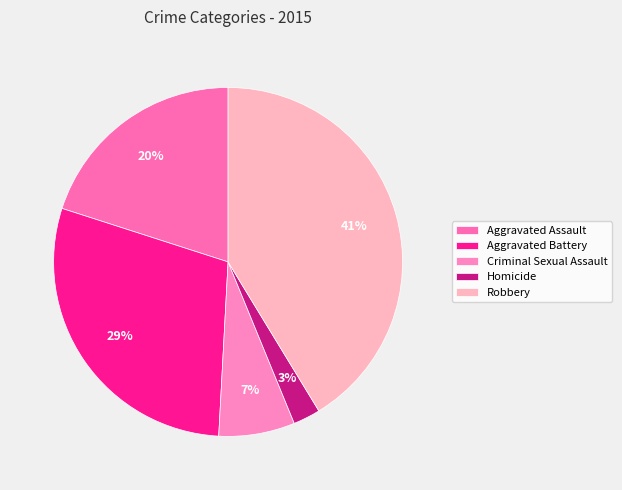

What percentage is the Aggravated Assault slice, to the nearest percent?

20%